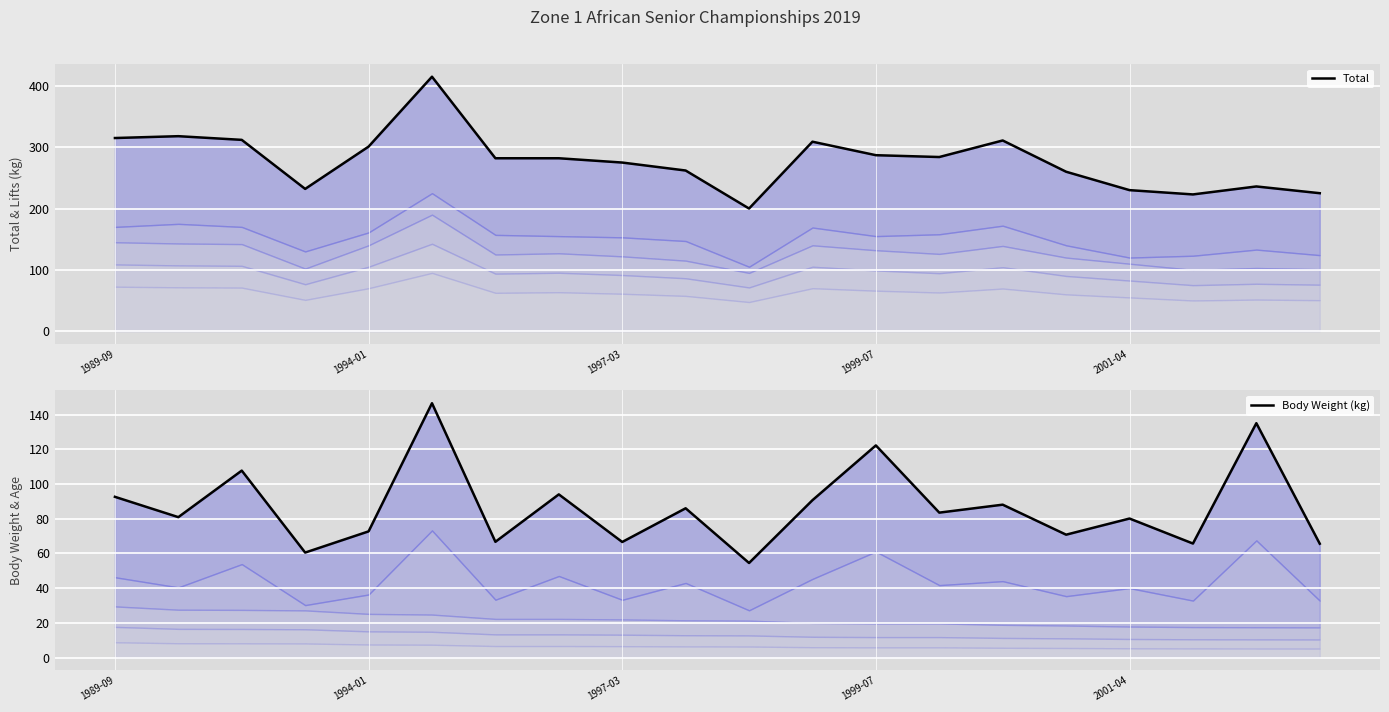

How many categories are shown in the chart?

20